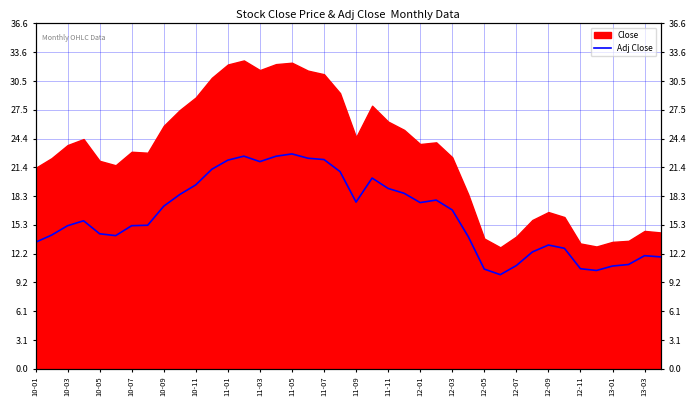

What value does the data have at 13-01?

10.9